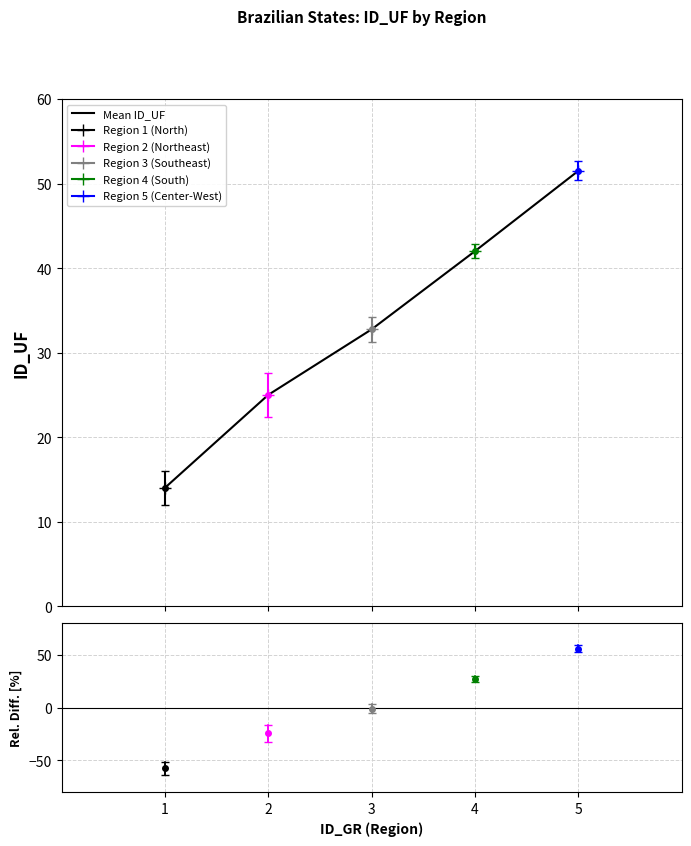

What is the ratio of the value at 1 to the value at 4?

0.3